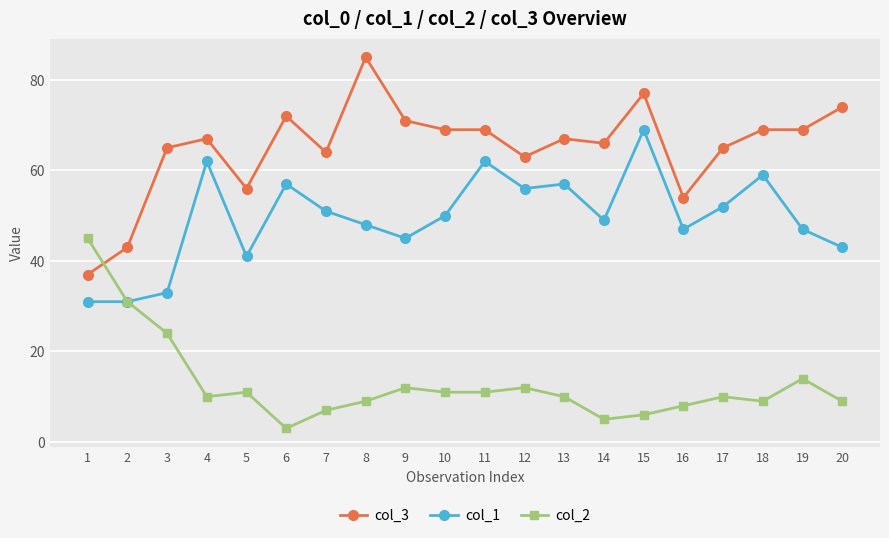

Is the value of col_1 at 1 greater than the value of col_2 at 11?

Yes